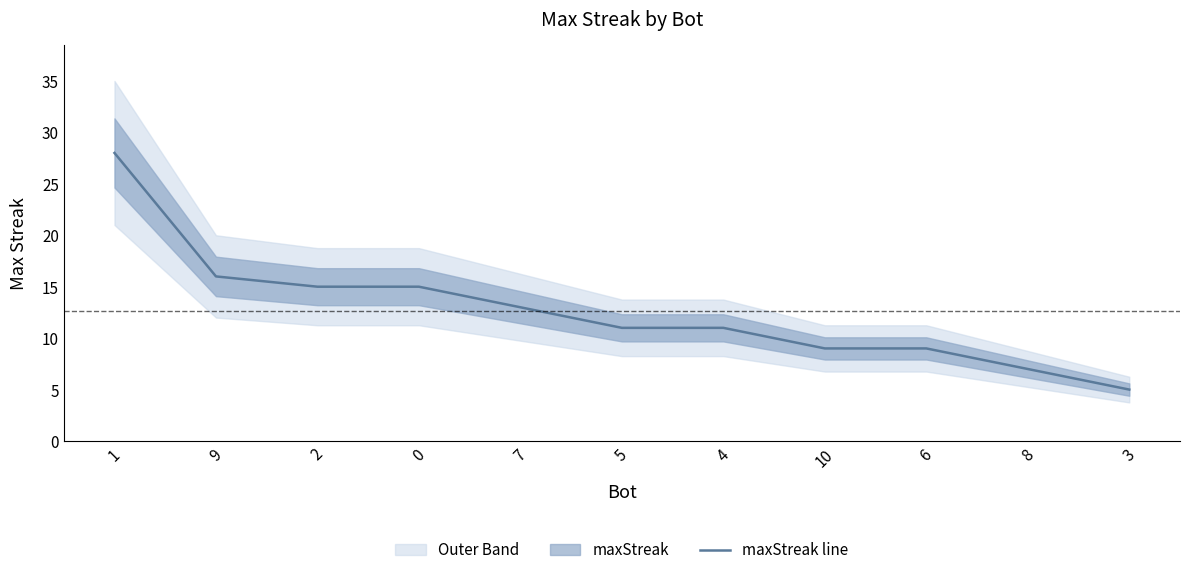

How many lines are shown in the chart?

1